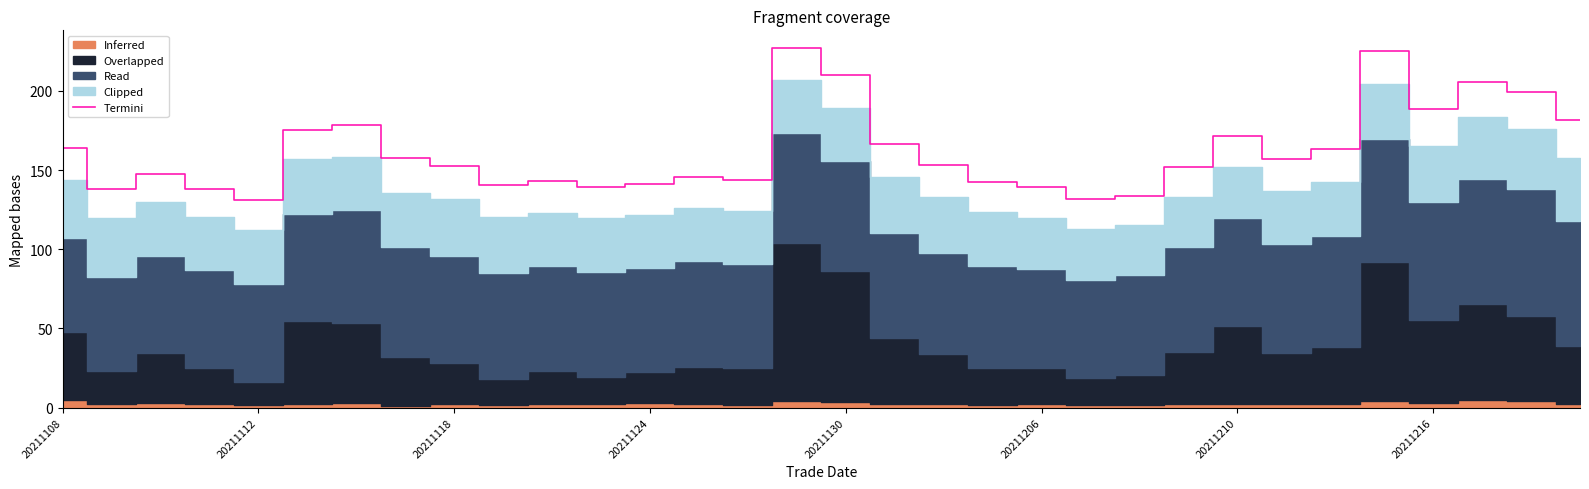

The value of Termini at 20211210 is 171.7. True or false?

True